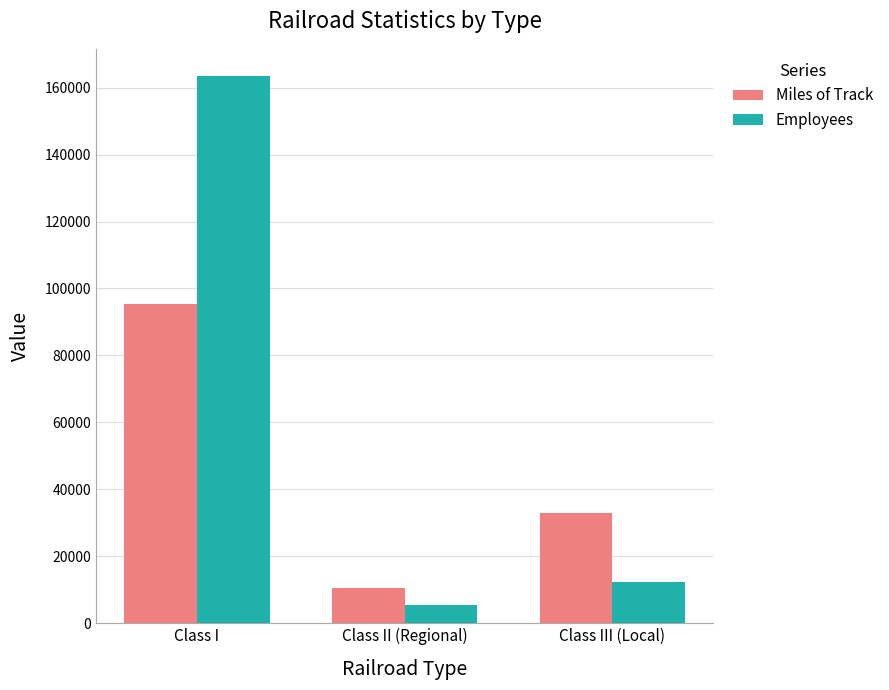

How many data points in Employees are less than 12293?

1